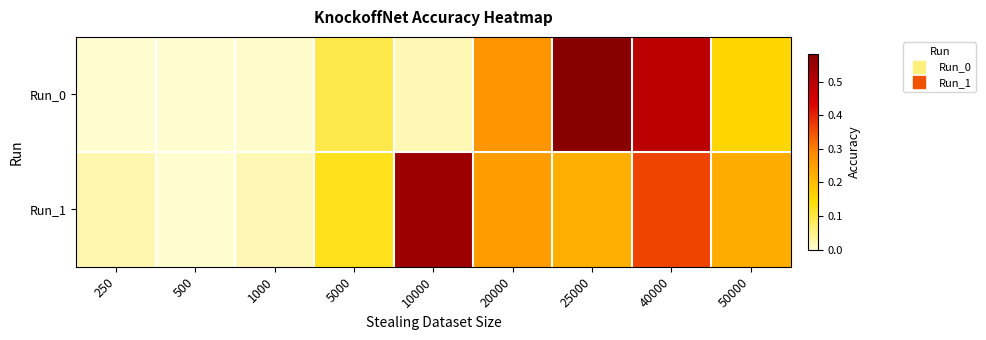

Which series has the widest spread of values?

Run_0